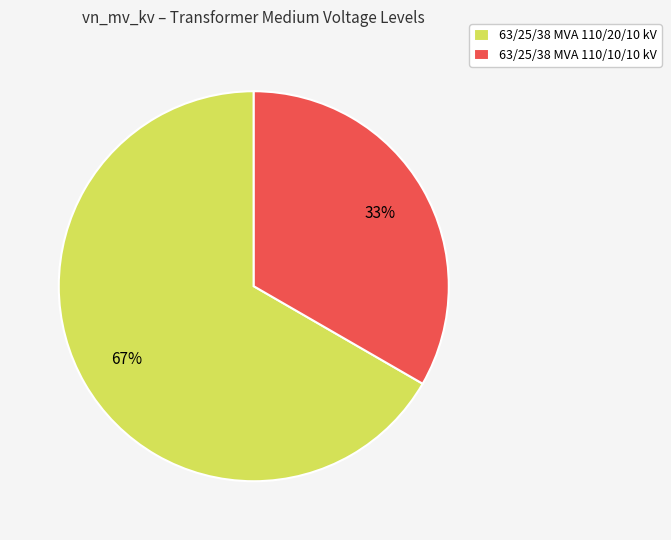

To the nearest percent, what percentage of the pie is 63/25/38 MVA 110/20/10 kV?

67%